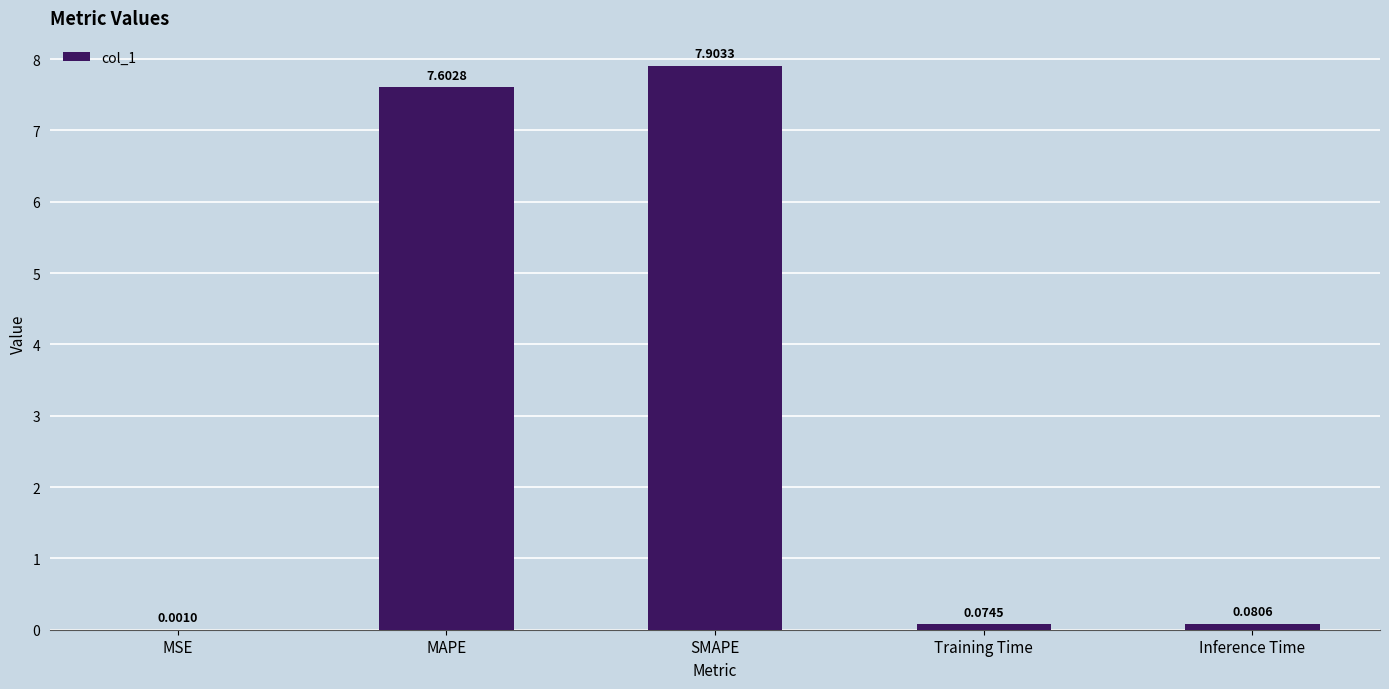

What is the average value?

3.1